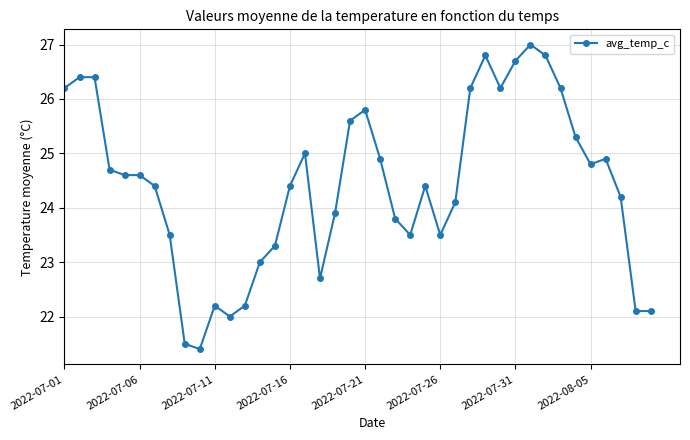

What is the maximum value shown in the chart?

27.0